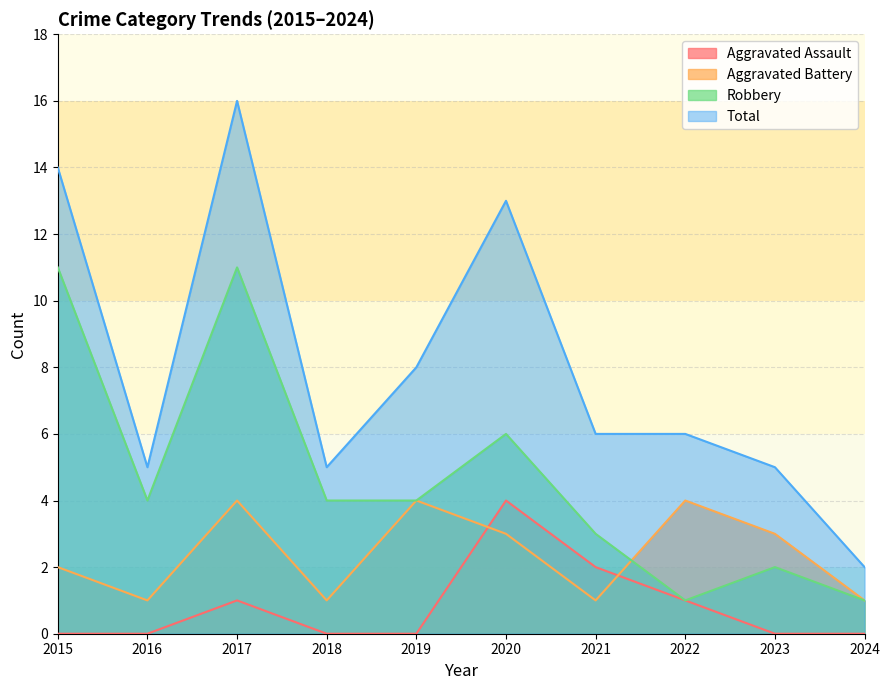

Between 2019 and 2023, which is larger?

2019